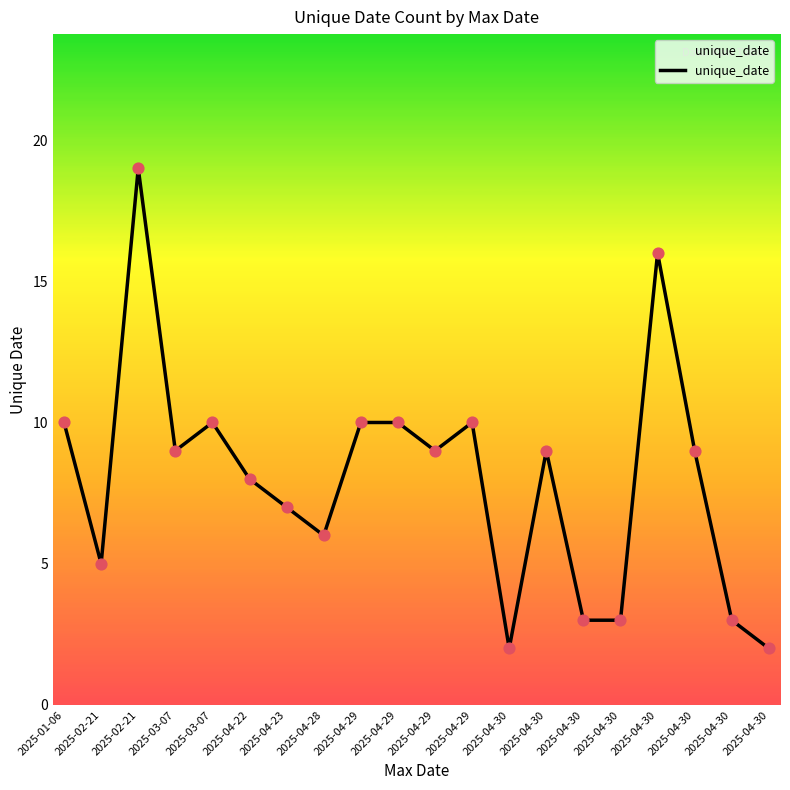

What is the change in value from 2025-03-07 to 2025-04-30?

-8